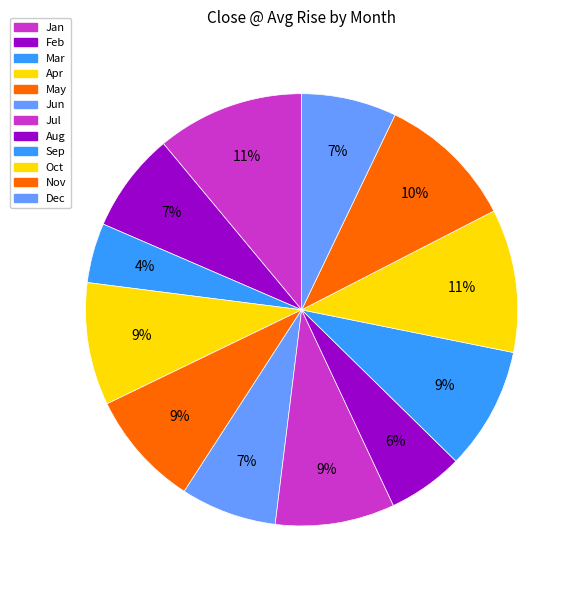

How many slices are in this pie chart?

12